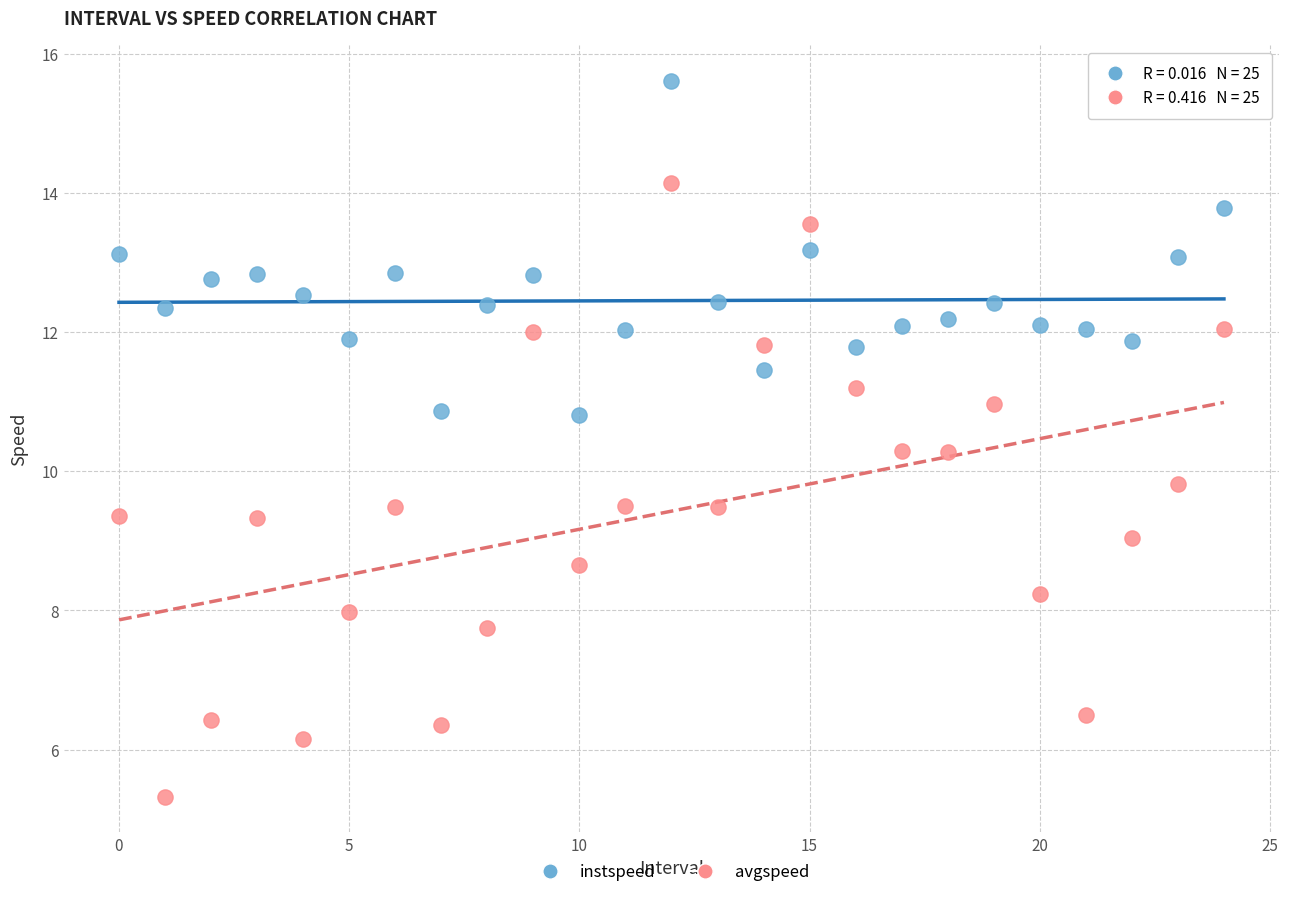

Which series contains the lowest Y value?

avgspeed